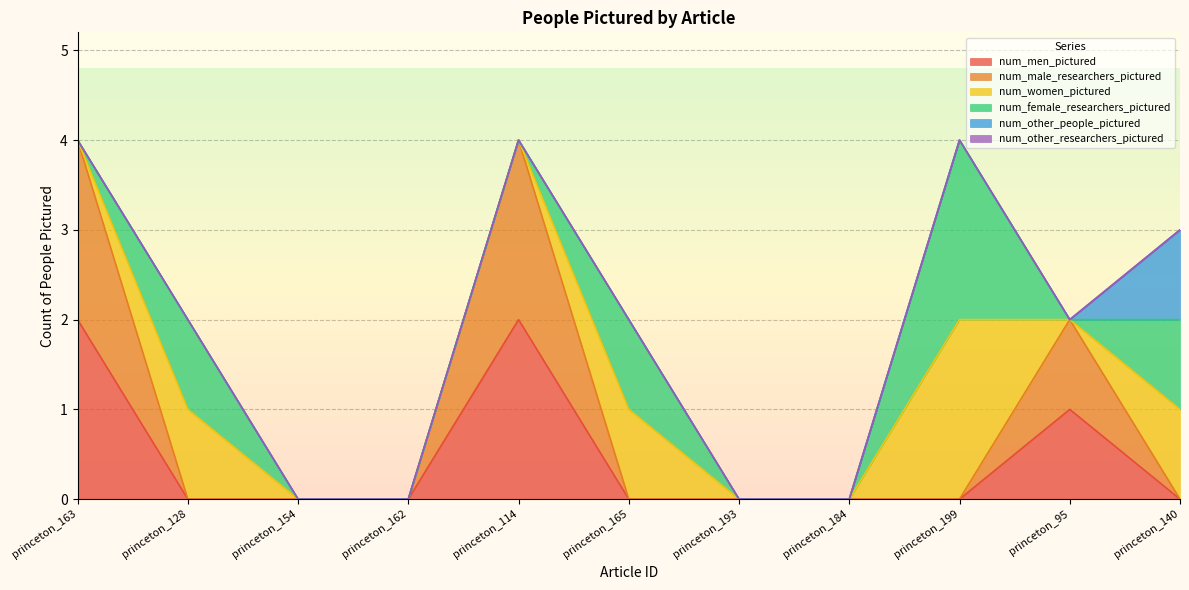

How many lines are shown in the chart?

6